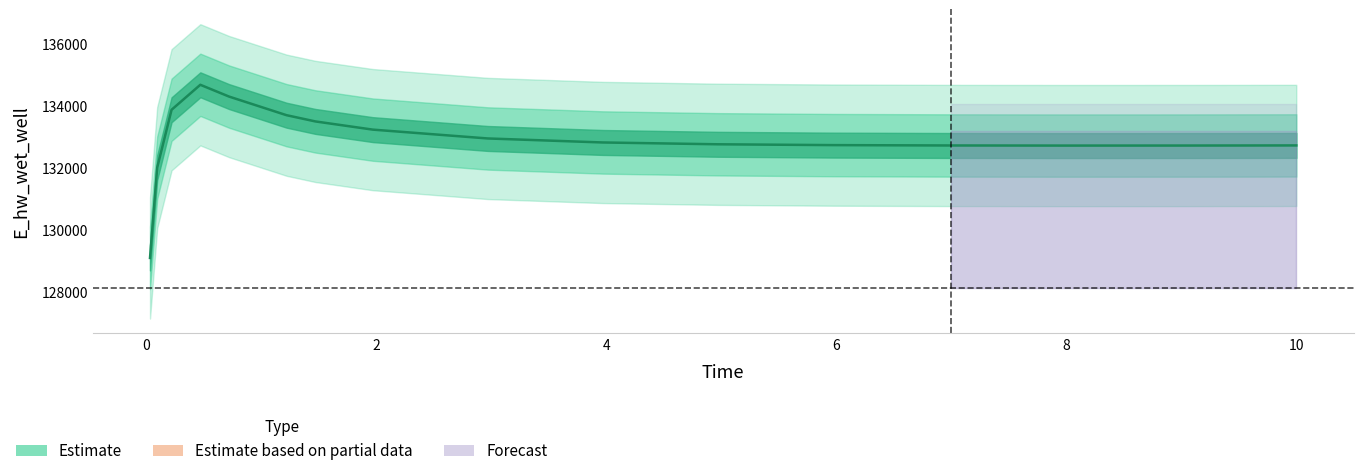

What is the difference between the maximum and minimum values?

5594.4